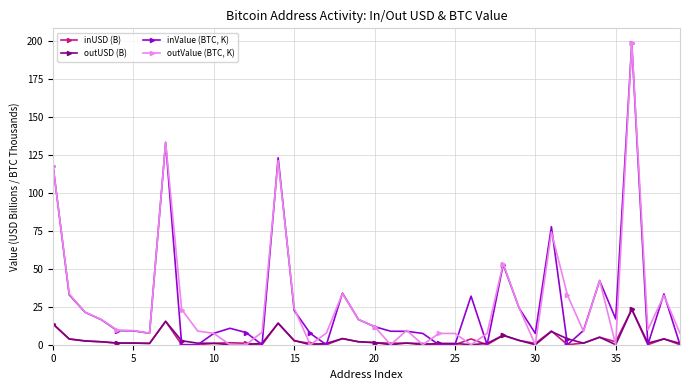

What is the sum of all outUSD (B) values?

131.4